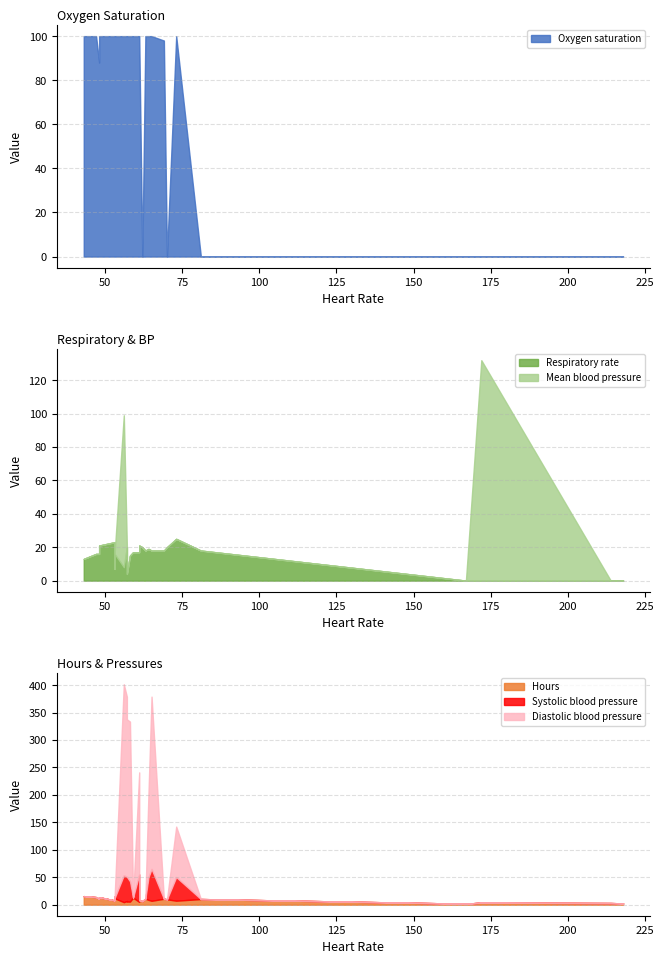

Read the value at 20, to the nearest 10.

50